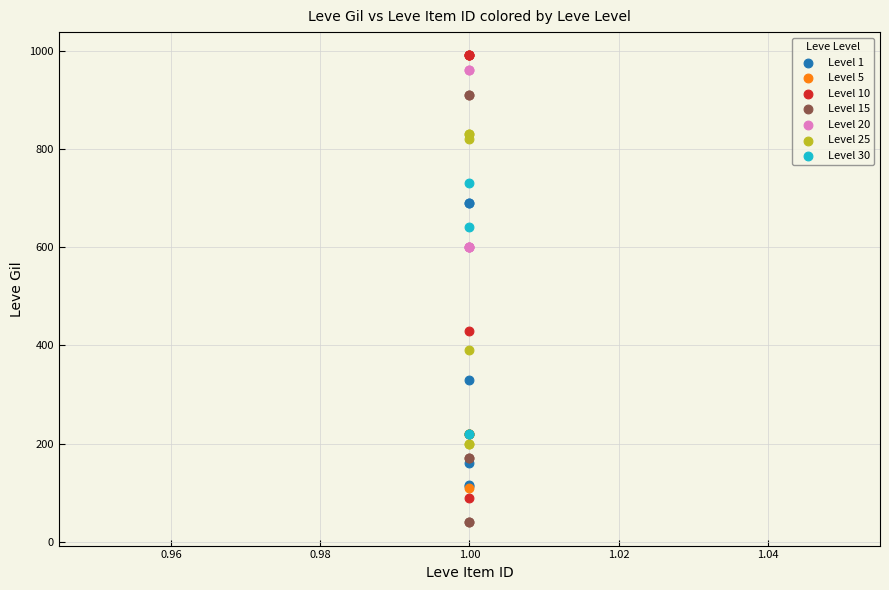

Which series has the largest Y range (max minus min)?

Level 10